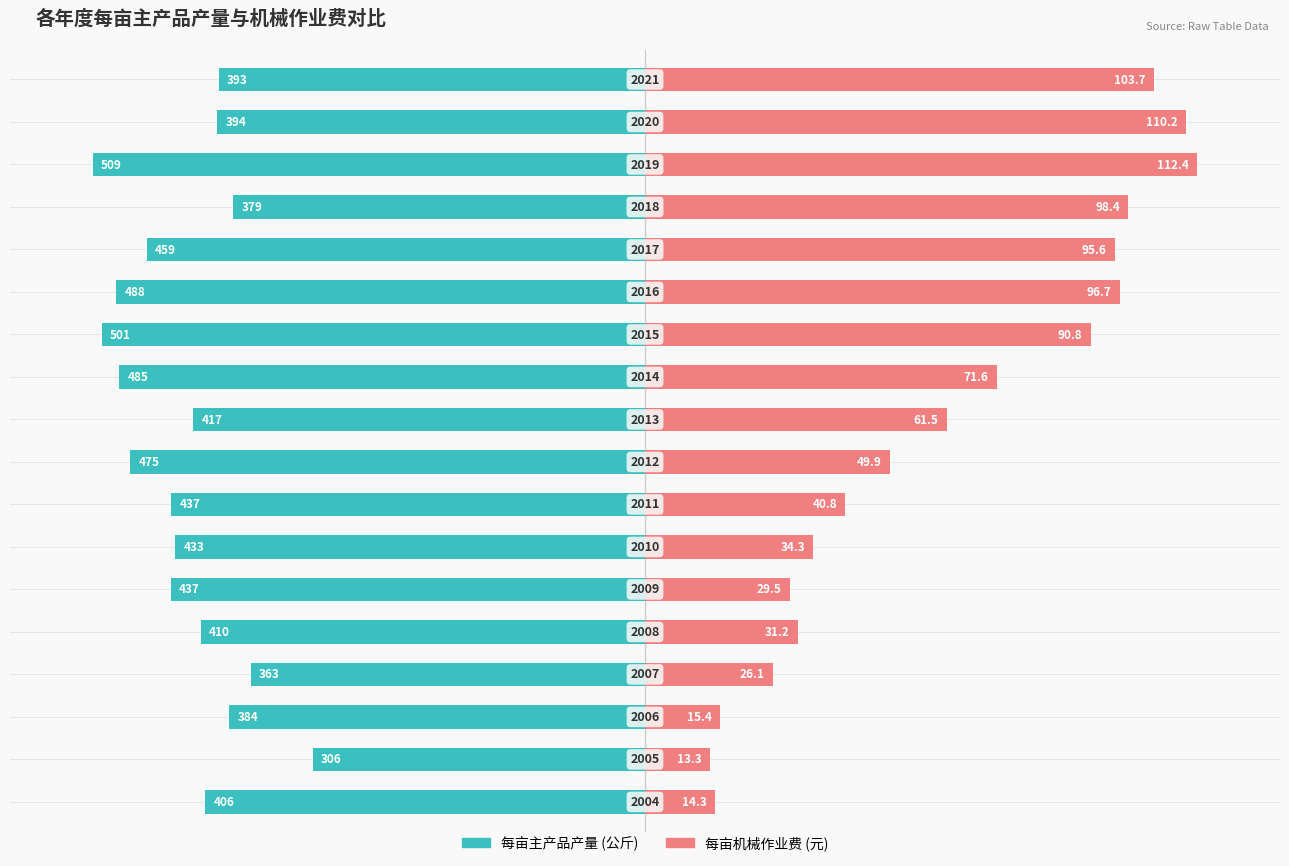

At how many categories does at least one series exceed -82?

18